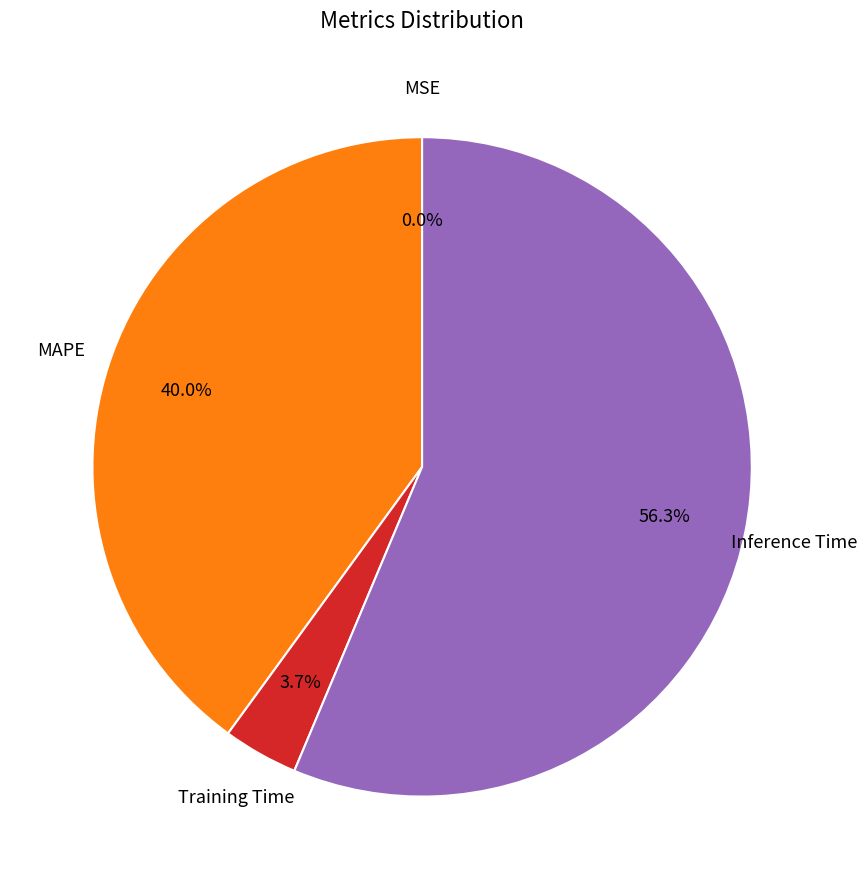

Does any single category account for the majority?

Yes